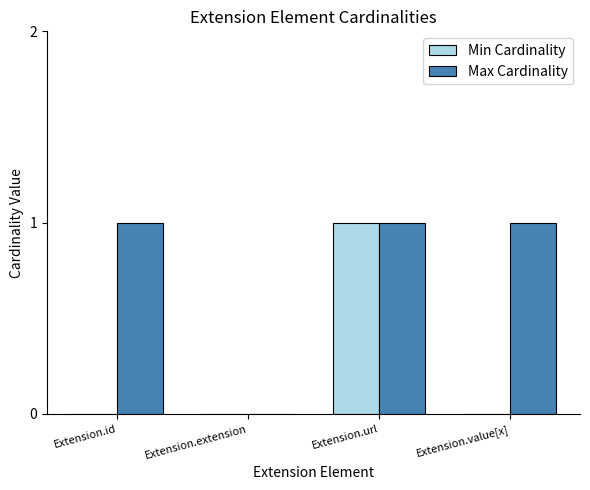

Are the bars horizontal?

No